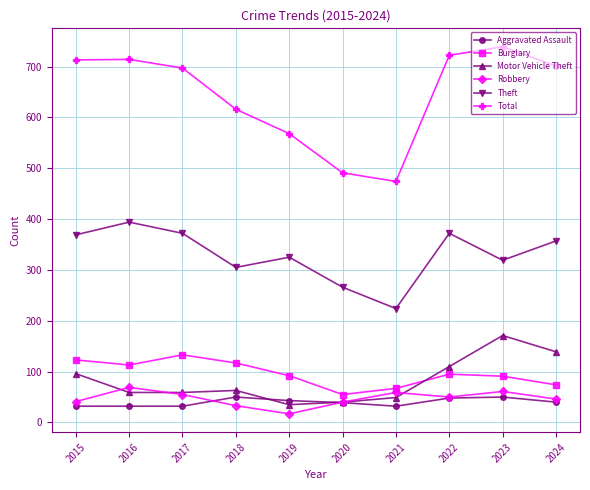

What is the value of the Burglary point at the 7th from the left?

67